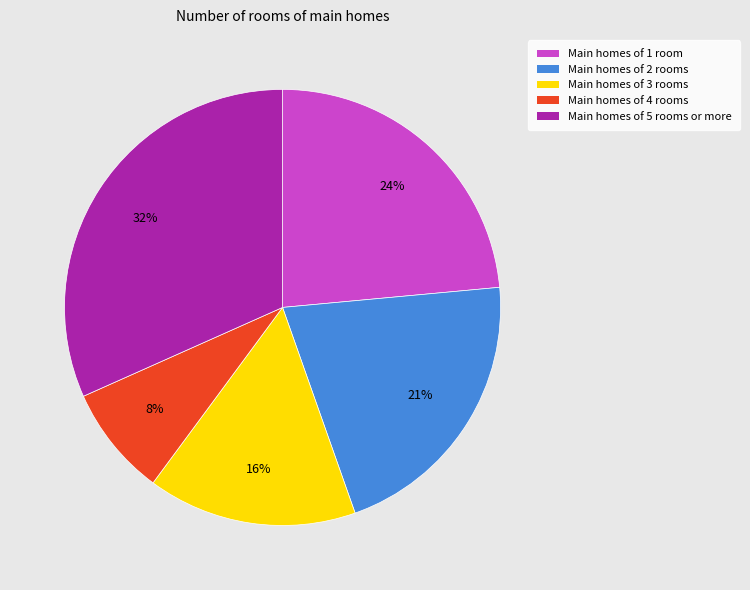

To the nearest percent, what is the average slice percentage?

20%